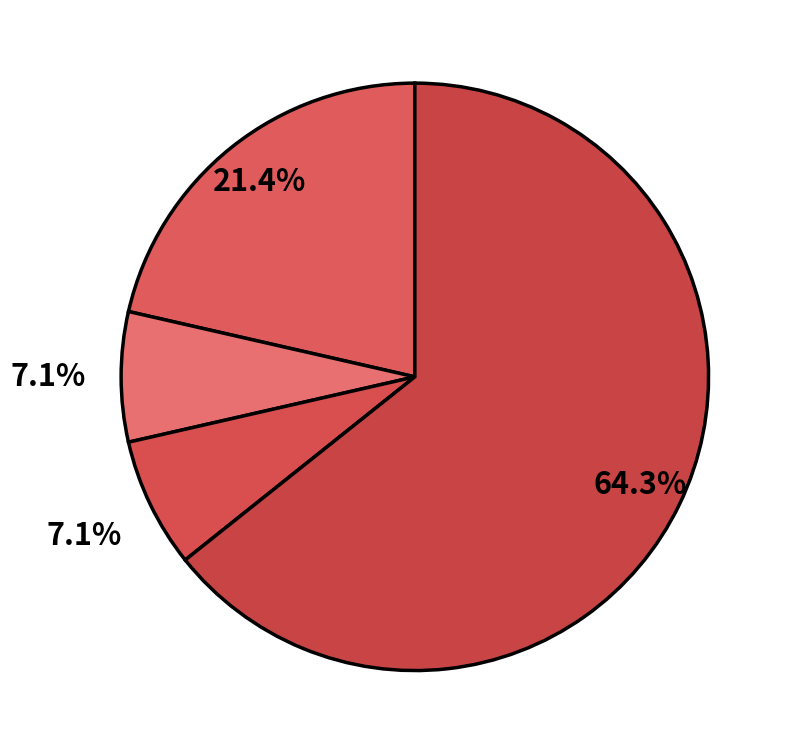

How many segments does this pie chart have?

4